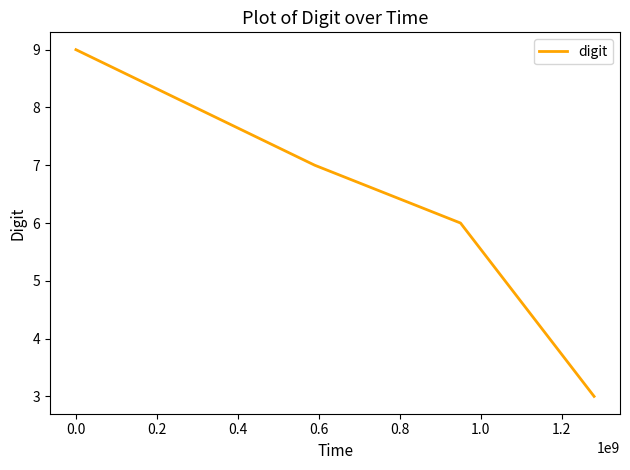

True or false: there are more than 1 points higher than both neighbors.

False